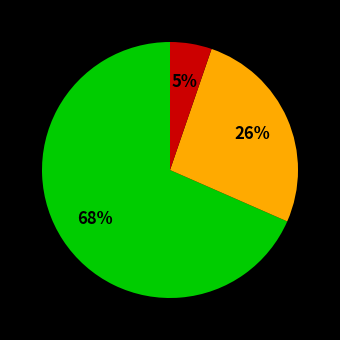

Does any single category account for the majority?

Yes